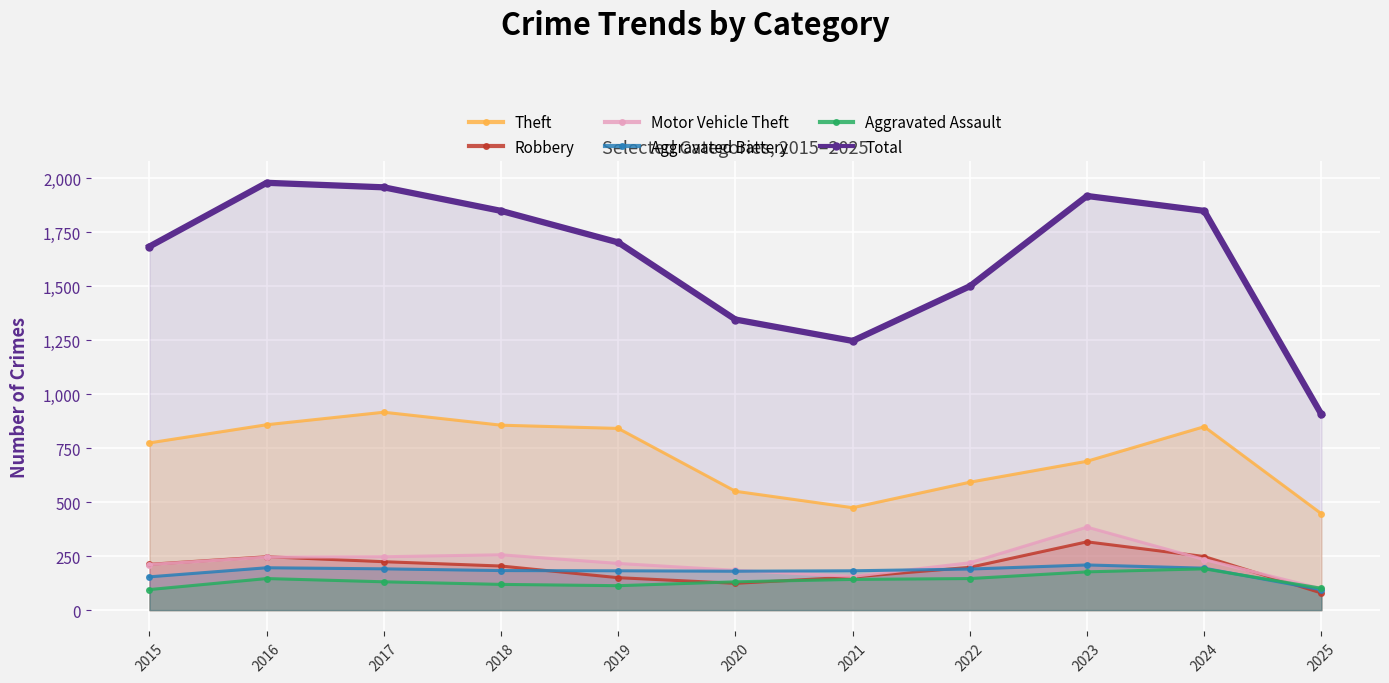

Where is the first local minimum for Total?

2021